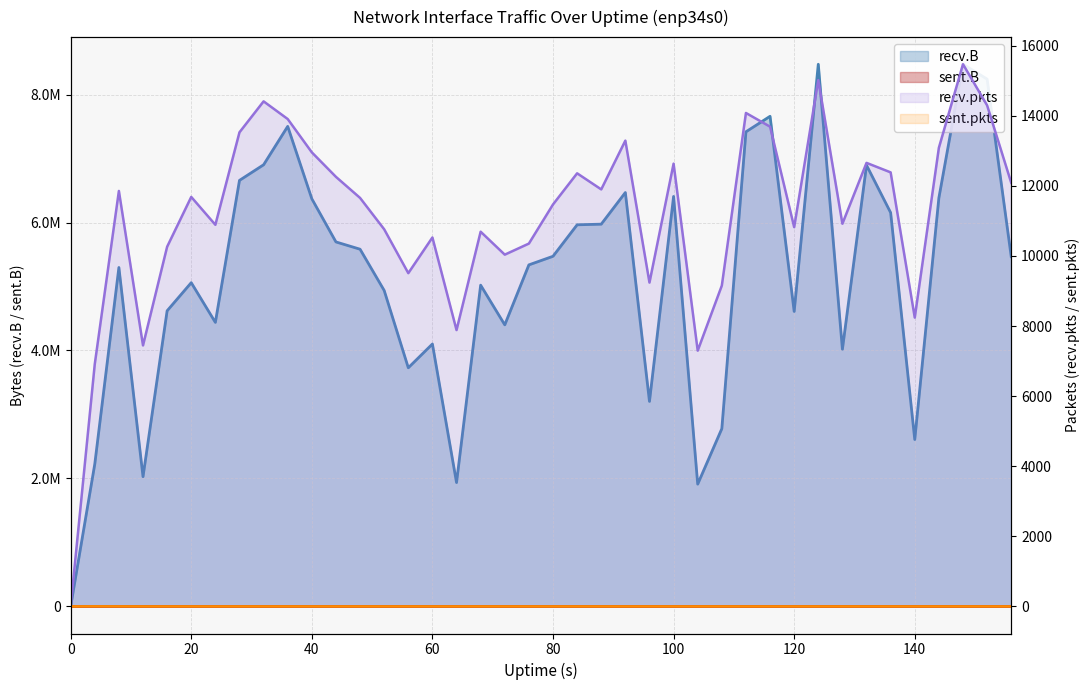

What is the value of the recv.pkts point at the 22nd from the left?

12358